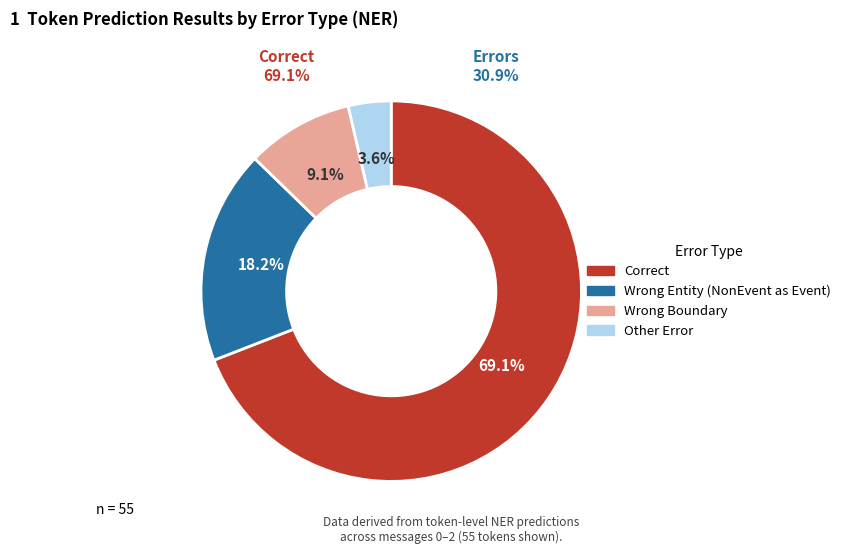

To the nearest percent, what percentage of the pie is Other_Error?

4%